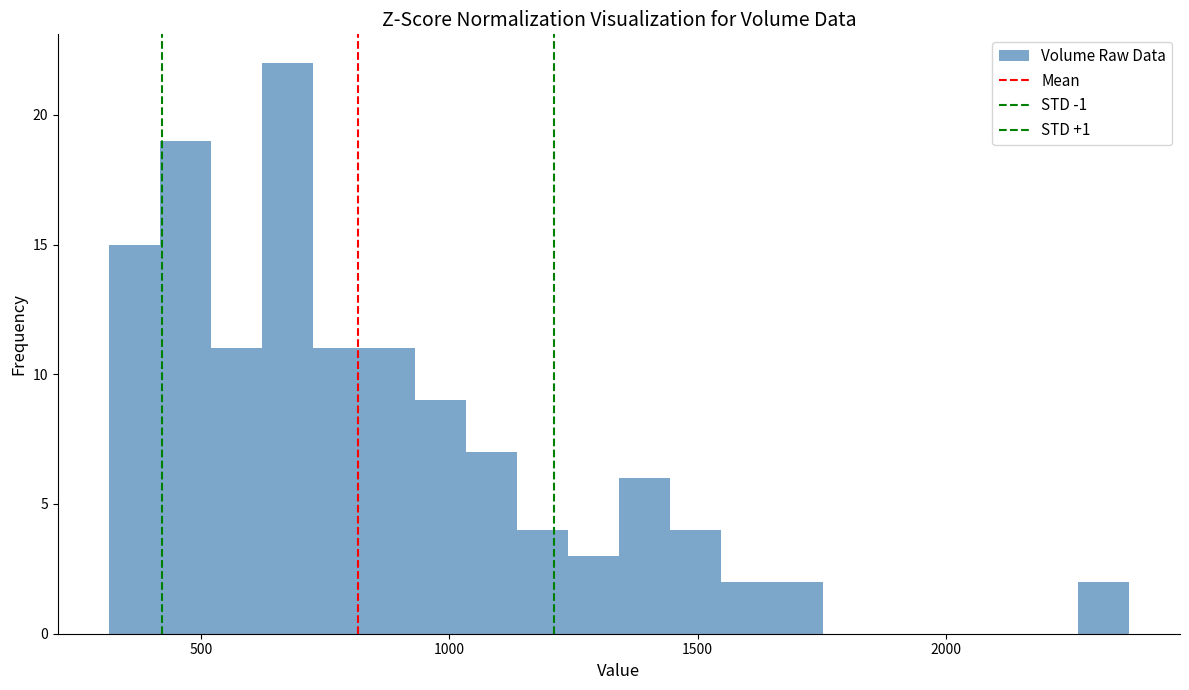

Read against the x-axis, roughly where is the centre of the tallest bar?

650